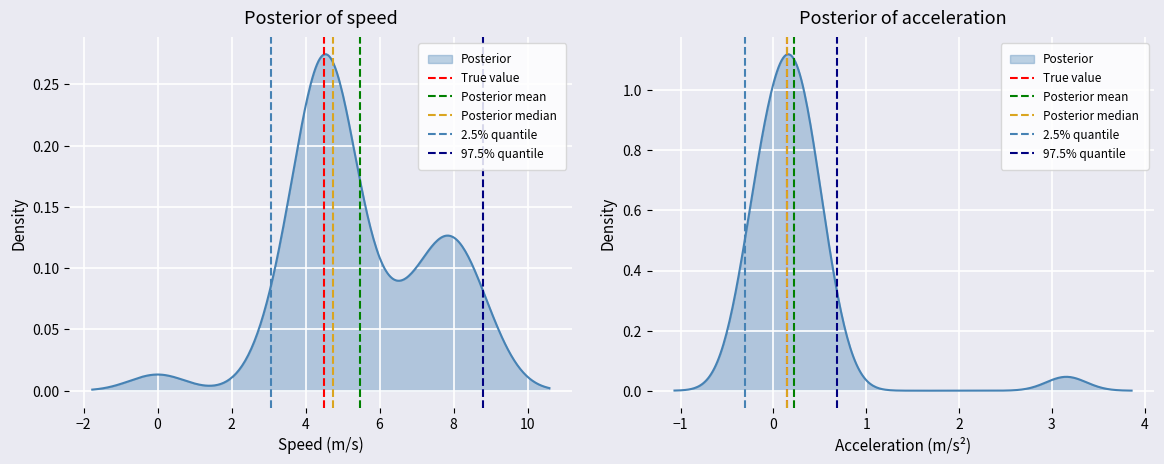

What is the difference between the maximum and minimum values in the Posterior median series?

1